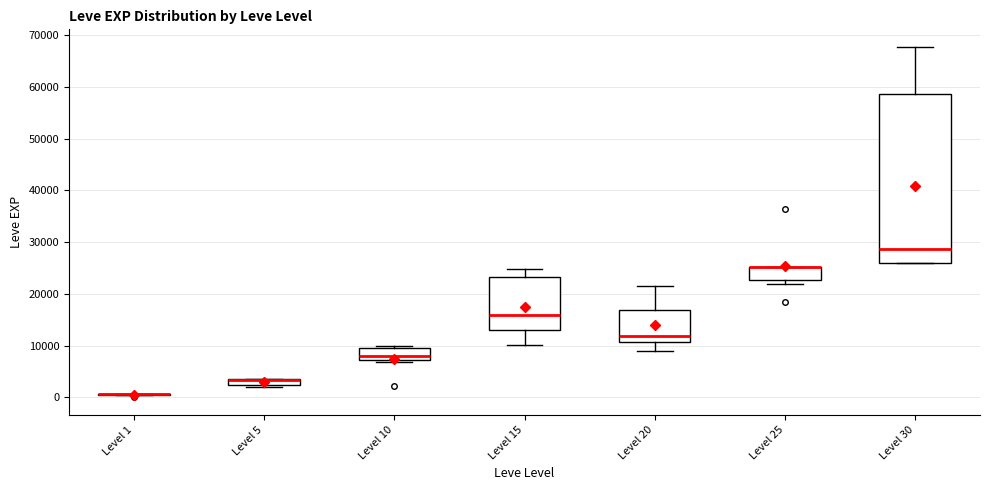

Comparing the boxes themselves (not the whiskers), which one is the tallest?

Level 30